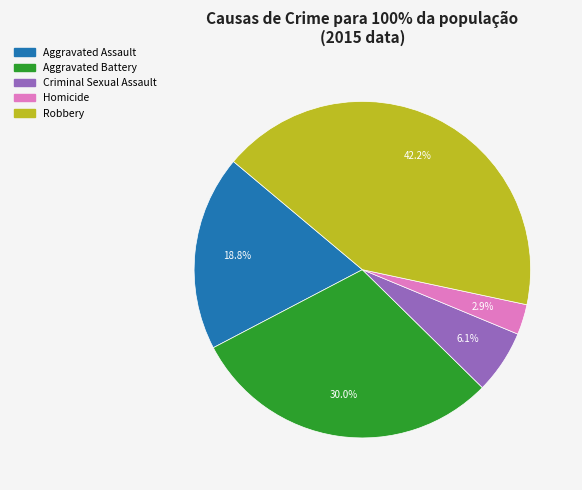

Does Aggravated Battery account for over 50% of the chart?

No